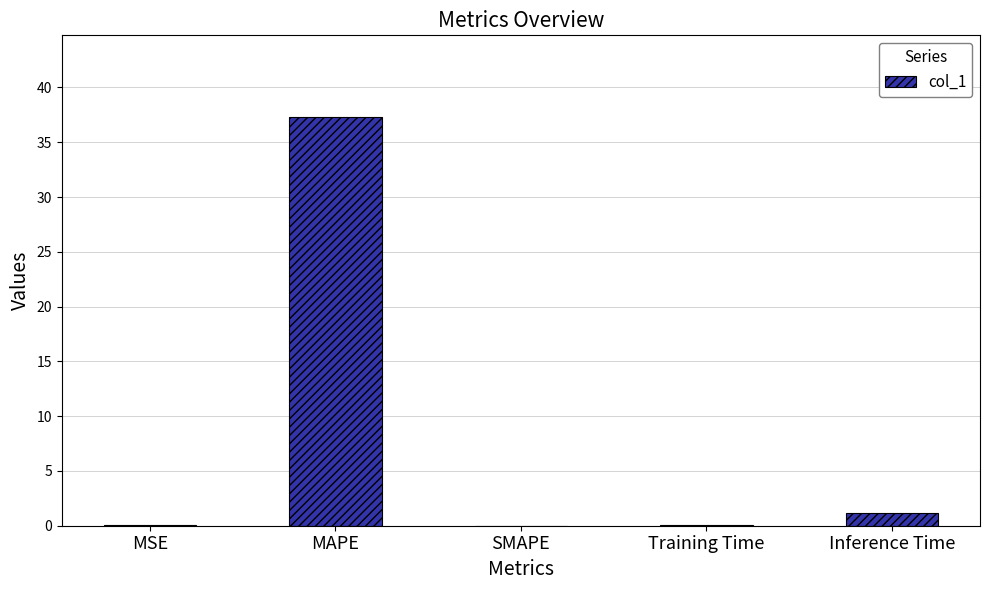

What is the sum of the values at MAPE and SMAPE?

37.3